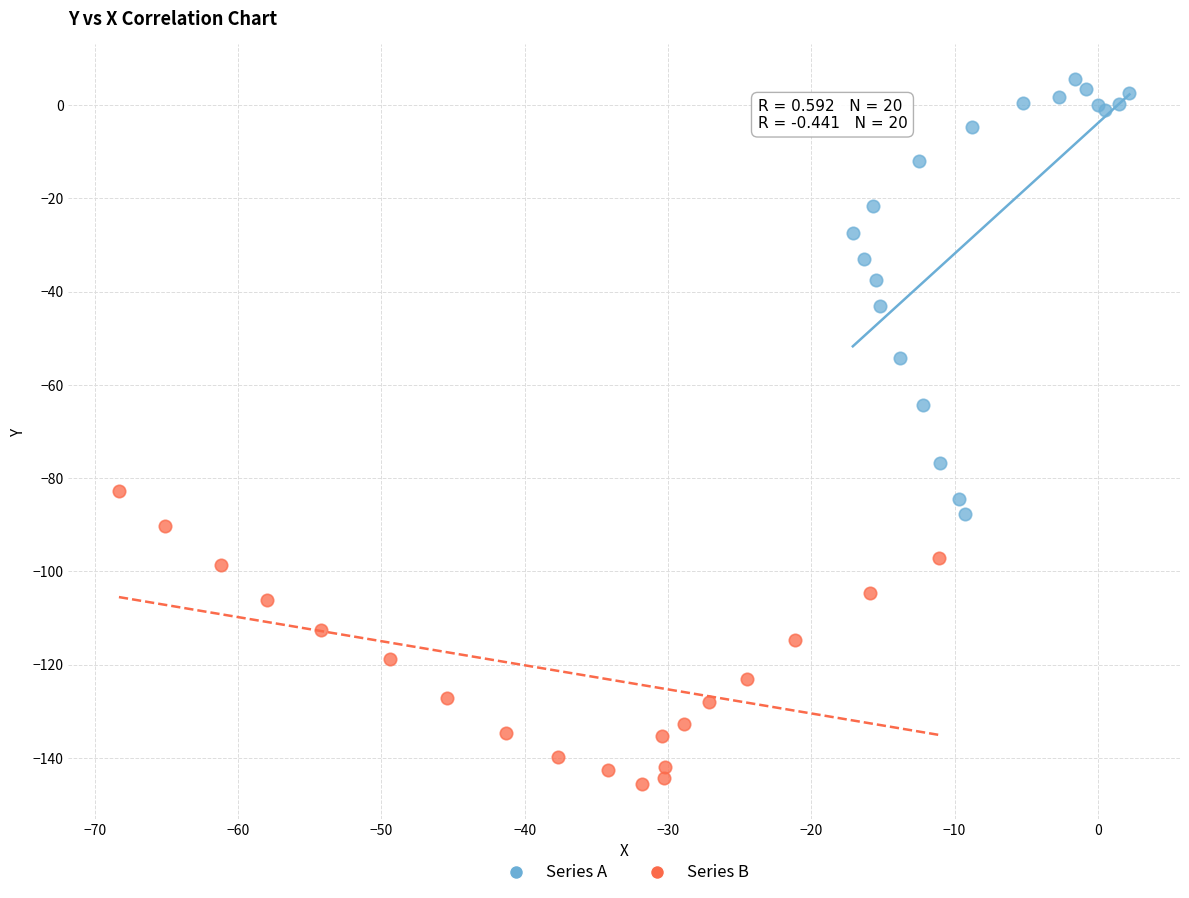

What are all the series names shown in the legend?

Series A, Series B